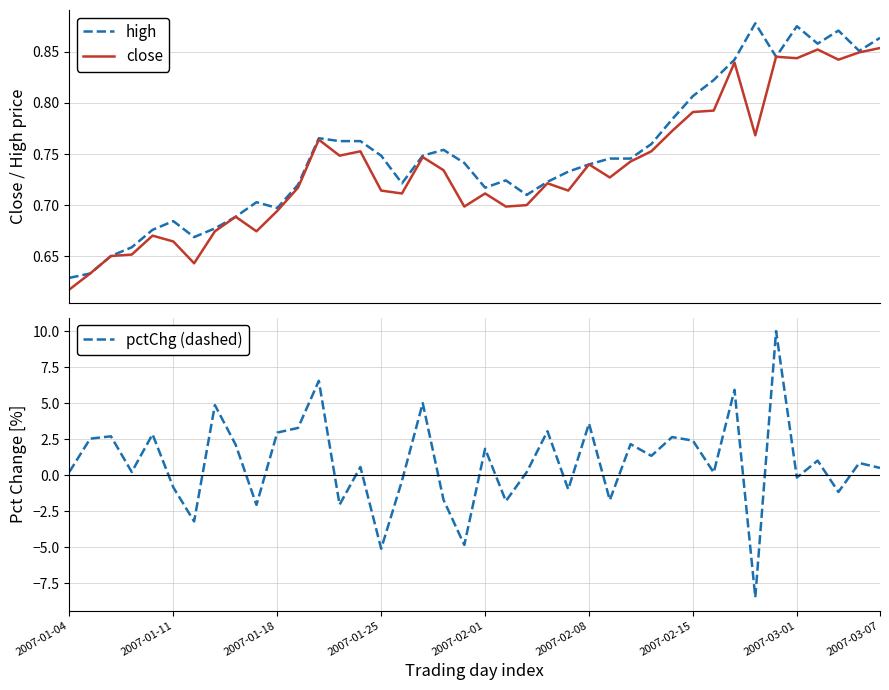

What is the spread (max minus min) of values at 26?

2.5